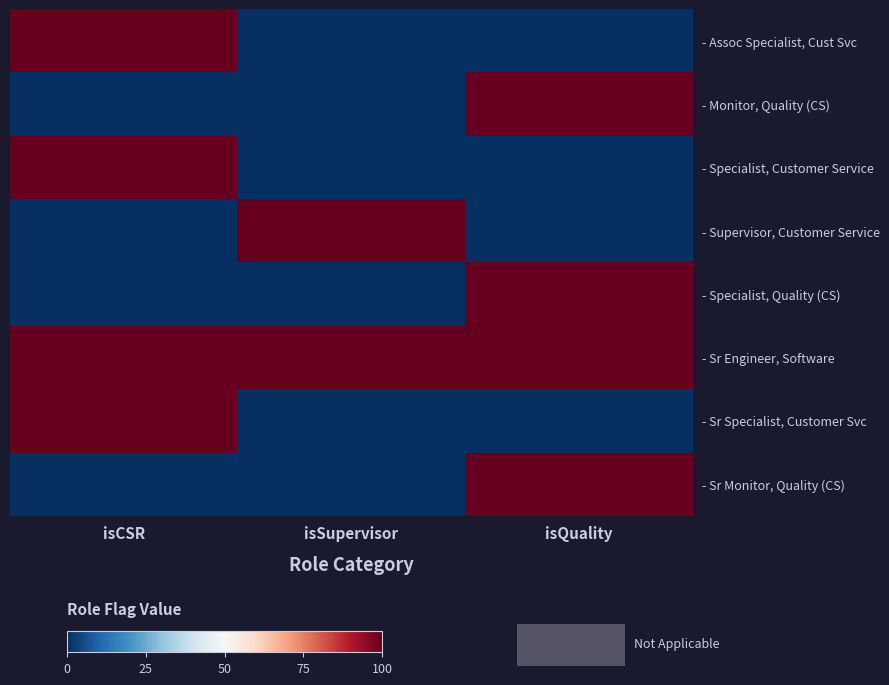

The - Sr Monitor, Quality (CS) series shows 1 at isQuality. True or false?

False